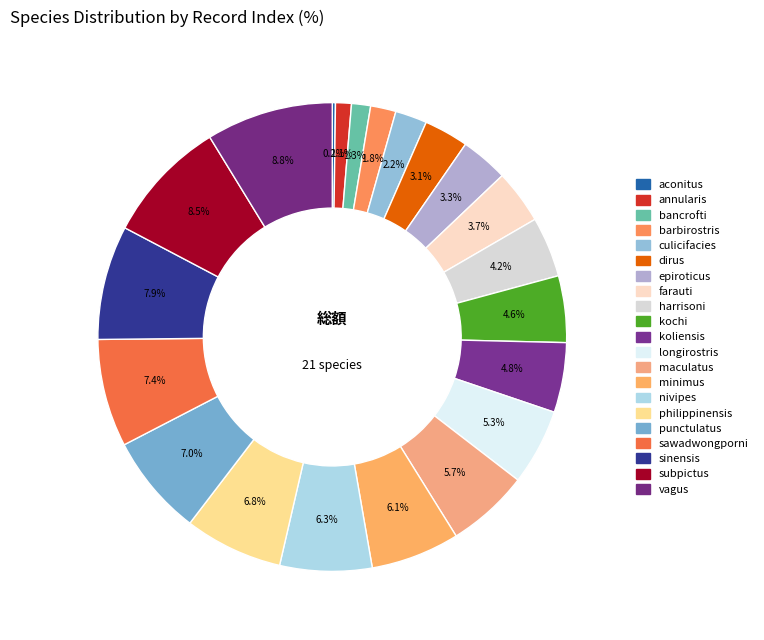

To the nearest percent, what is the difference between the largest and smallest slice percentages?

9%